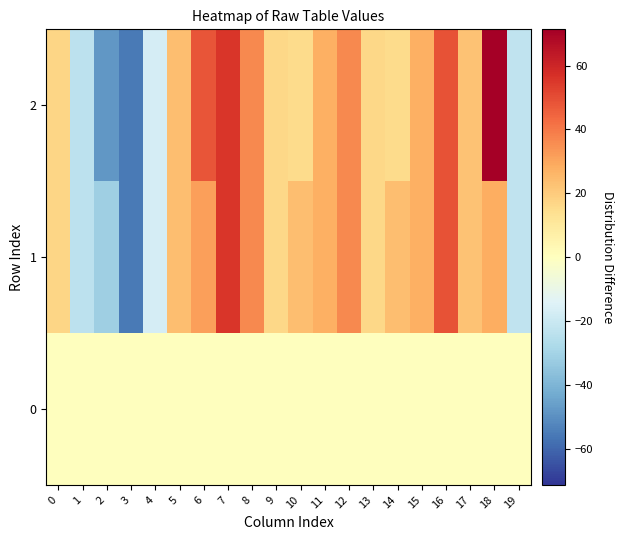

How many data points does each series have?

20